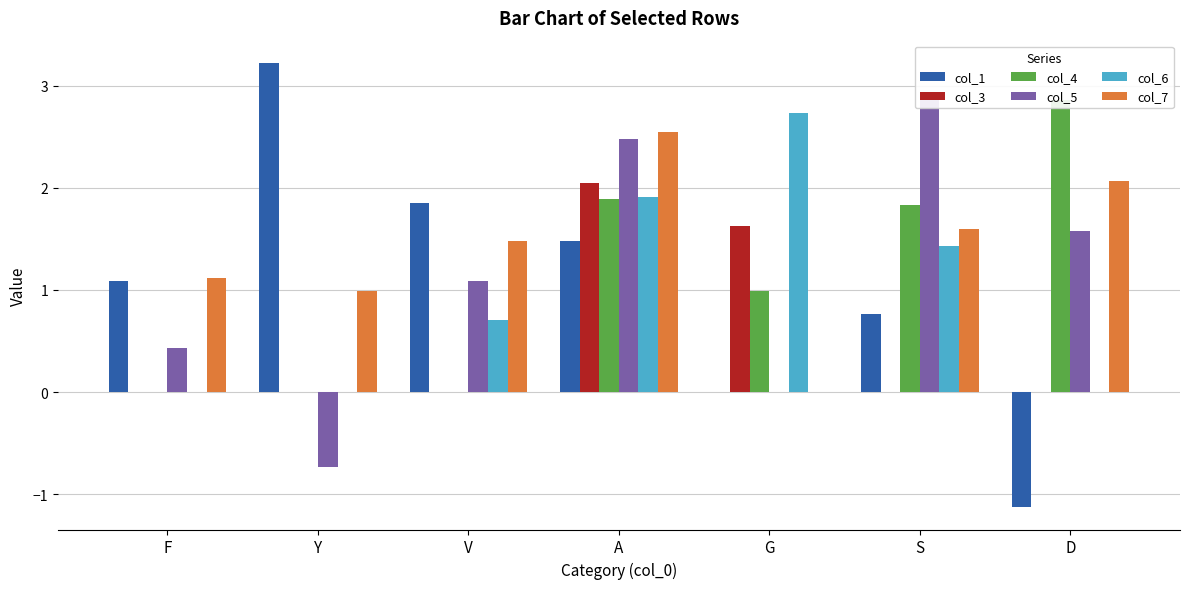

What is the label of the 7th bar from the left?

D